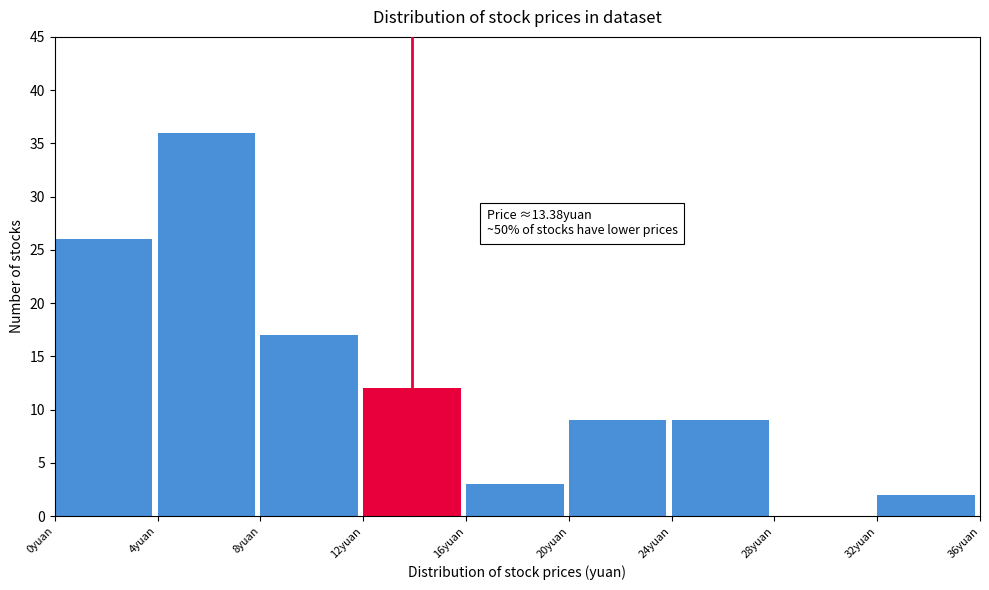

Which range on the x-axis has the tallest bar?

4 to 8